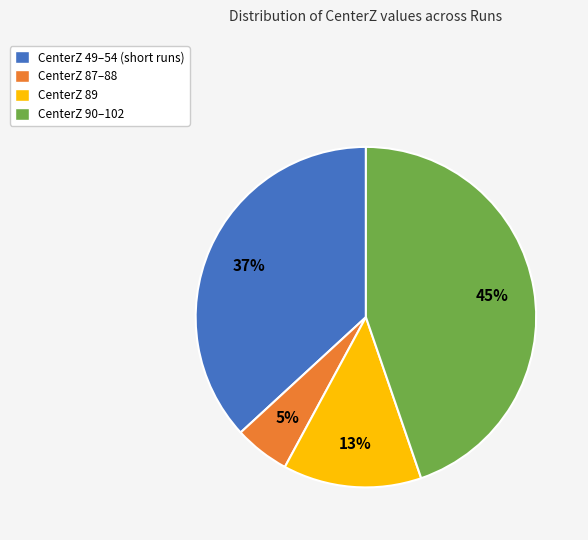

To the nearest percent, what is the average slice percentage?

25%